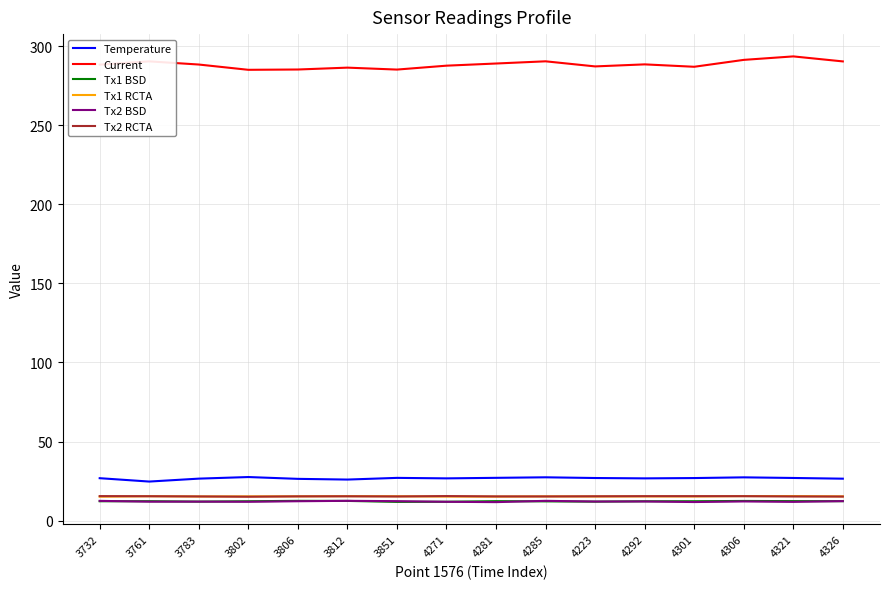

What is the highest value of the Tx2 BSD series?

12.5